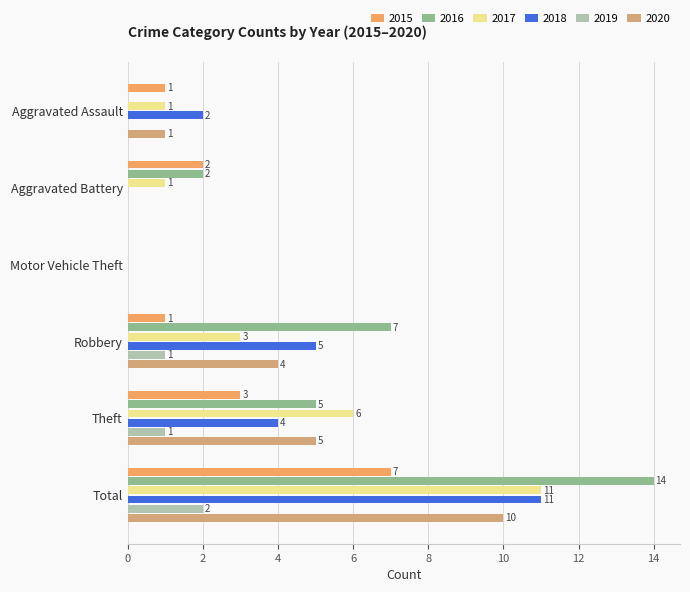

The value of 2016 at Robbery is 12. True or false?

False